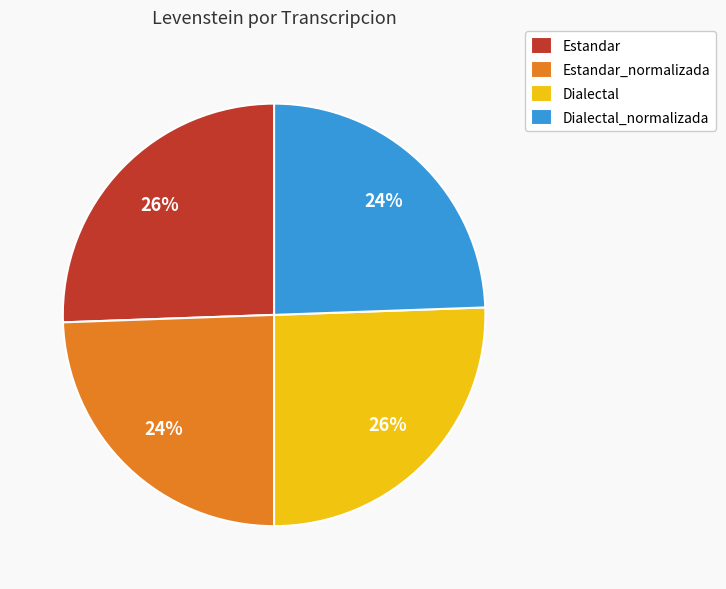

Approximately how many times larger is the value at Dialectal_normalizada compared to Estandar_normalizada?

1.0